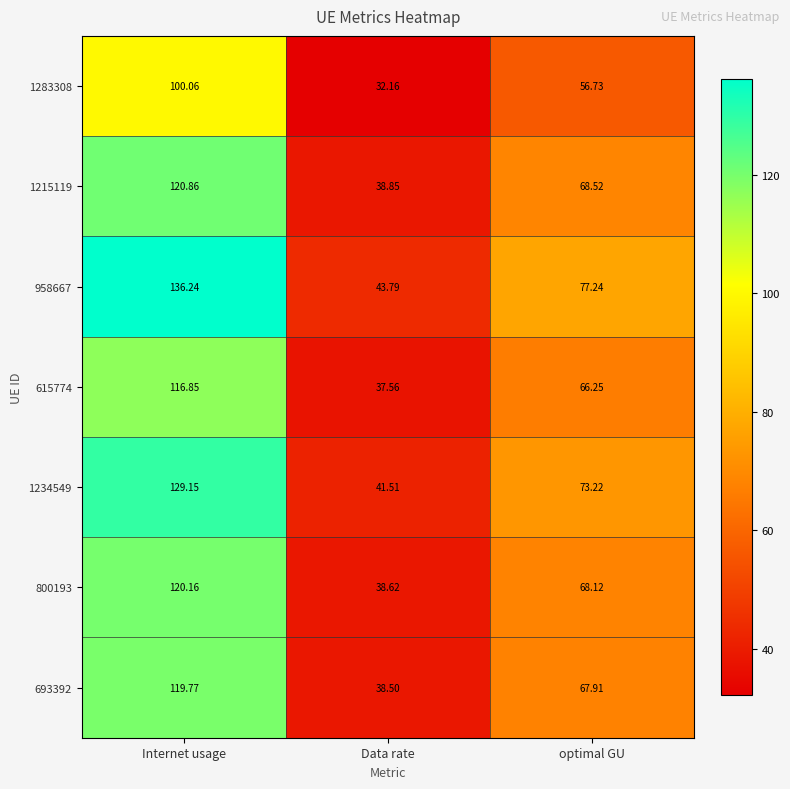

Is the value of 1215119 at optimal GU greater than the value of 800193 at Data rate?

Yes